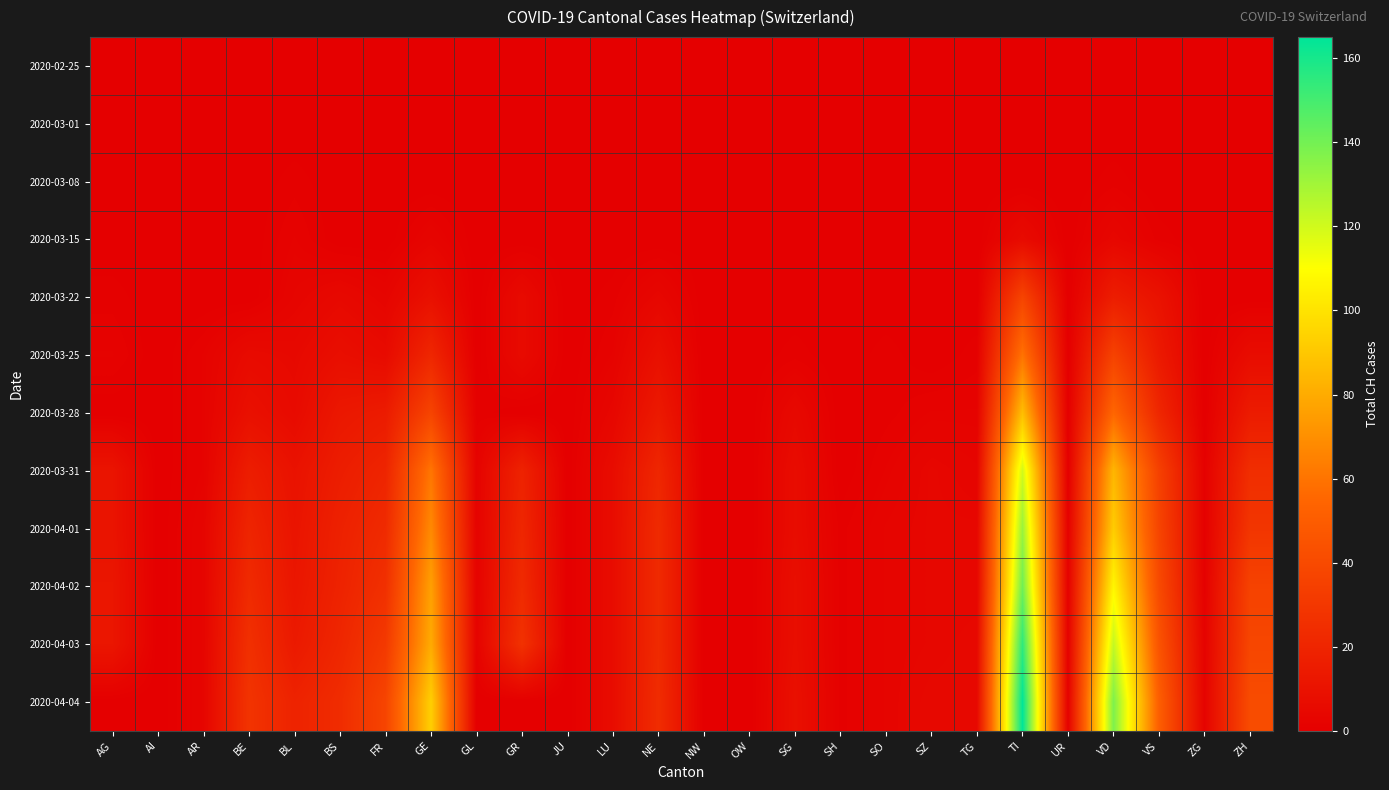

At how many categories does at least one series exceed 111?

2